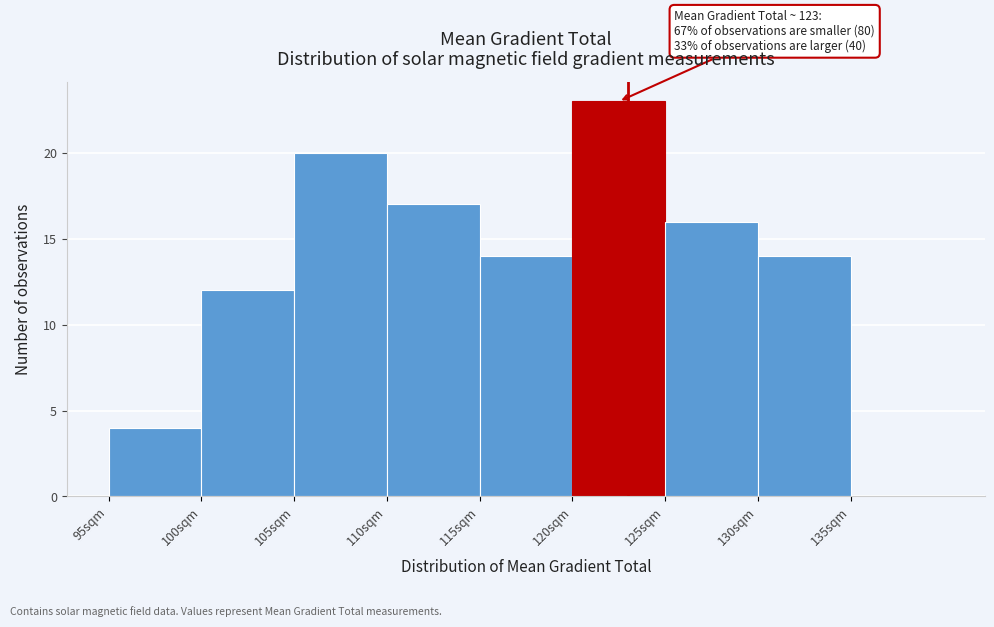

Which range on the x-axis has the tallest bar?

120 to 125